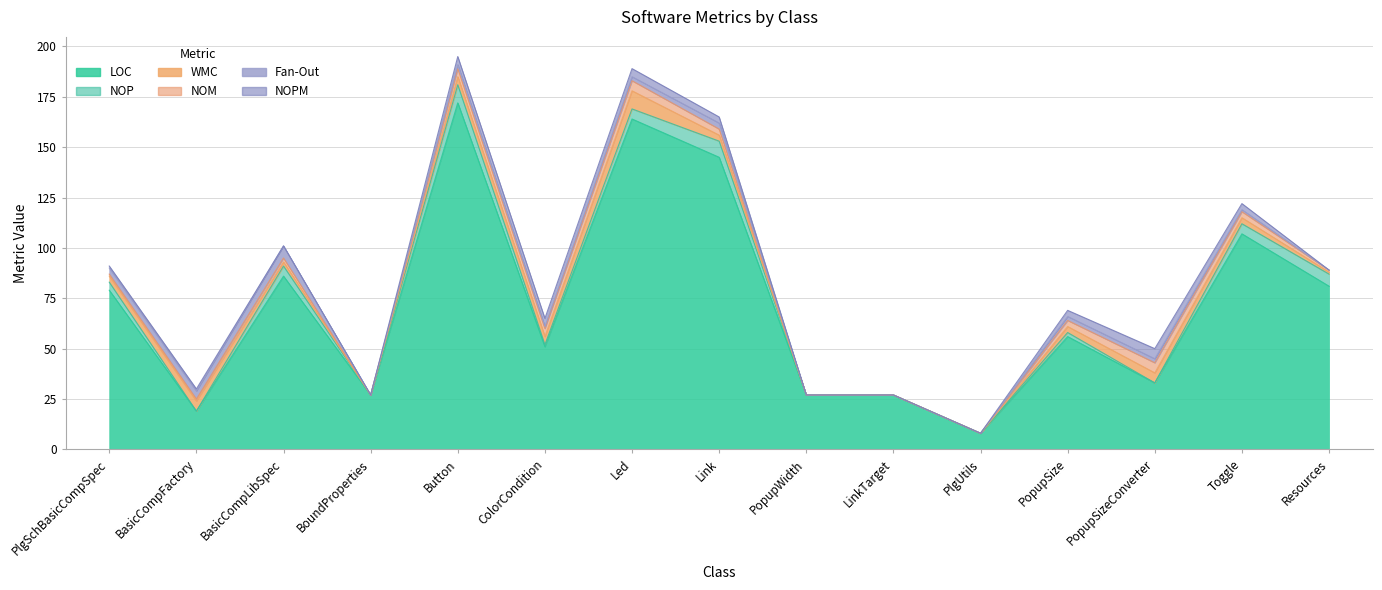

At which category is the sum across all series the highest?

Button